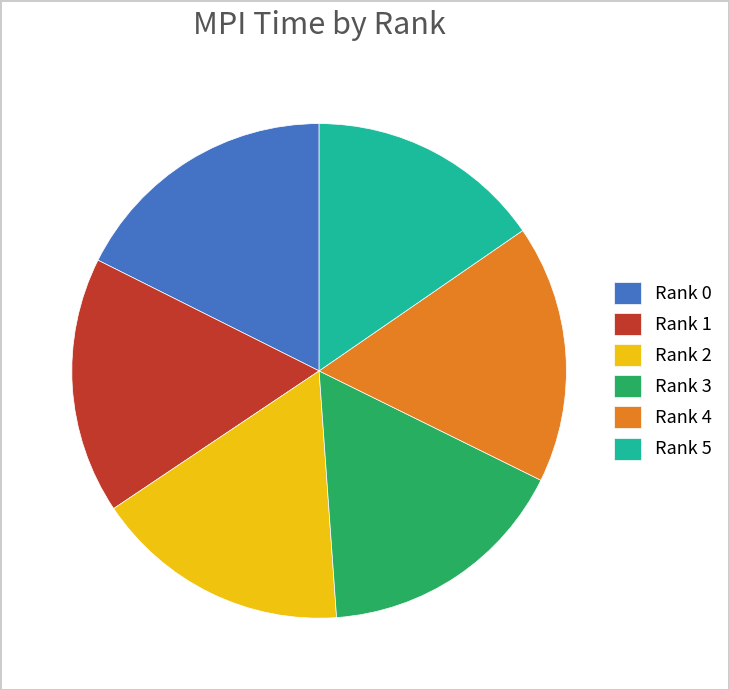

The Rank 1 slice represents 29% of the pie. True or false?

False